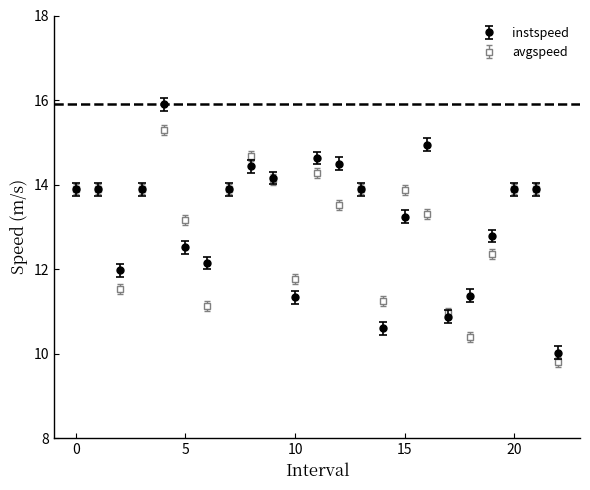

At how many categories does at least one series exceed 14?

6